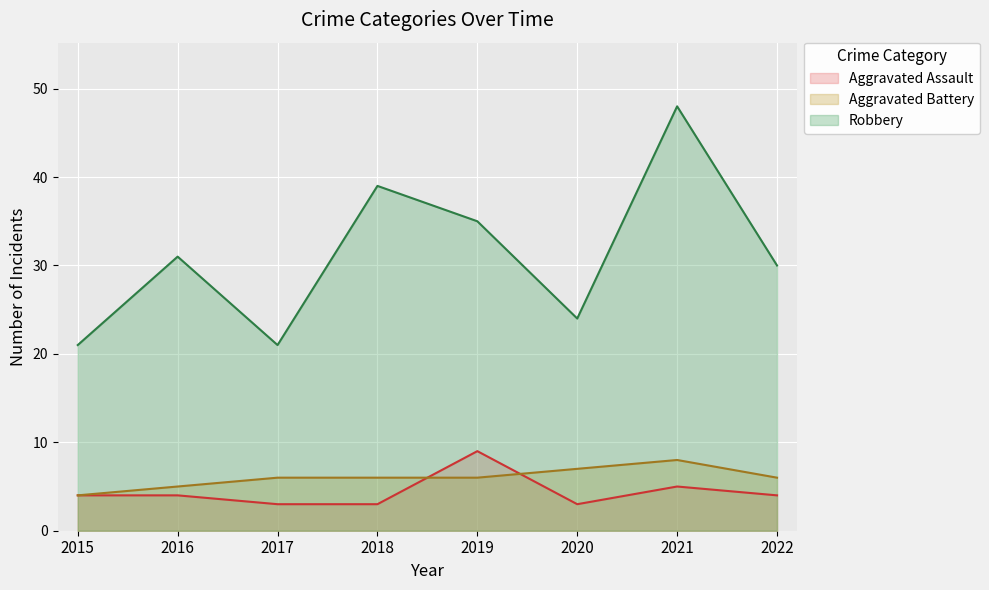

The Robbery series shows 16 at 2018. True or false?

False